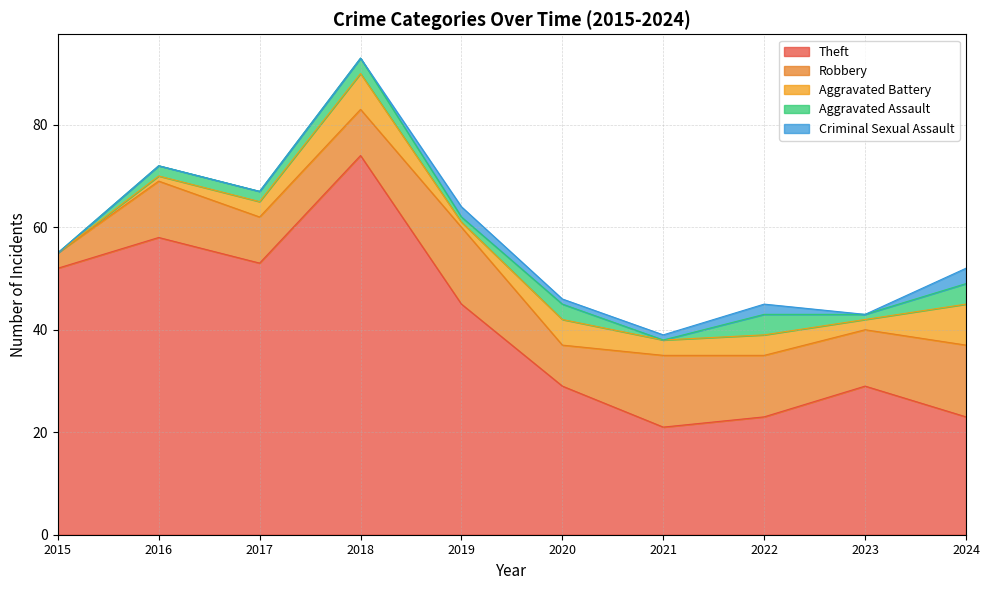

What are all the series names shown in the legend?

Theft, Robbery, Aggravated Battery, Aggravated Assault, Criminal Sexual Assault